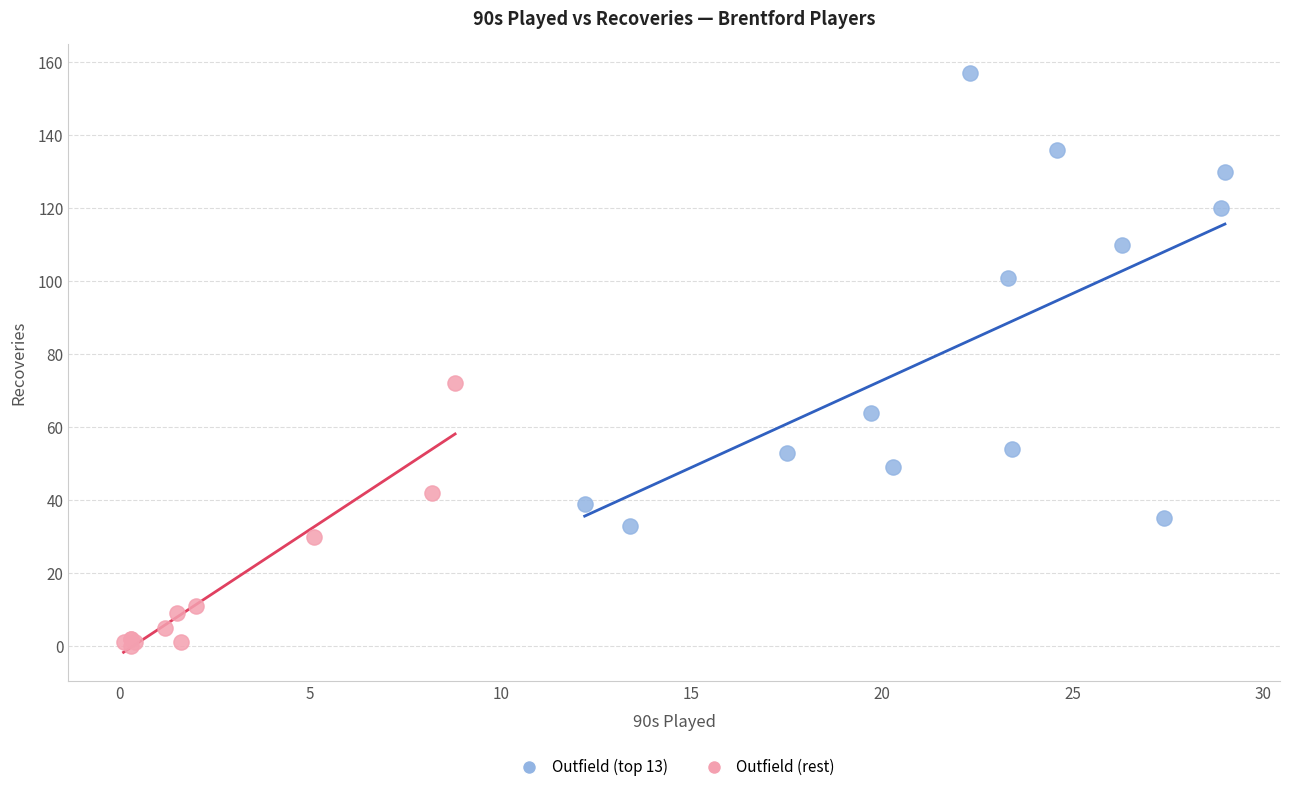

Which series has the widest spread of Y values?

Outfield (top 13)